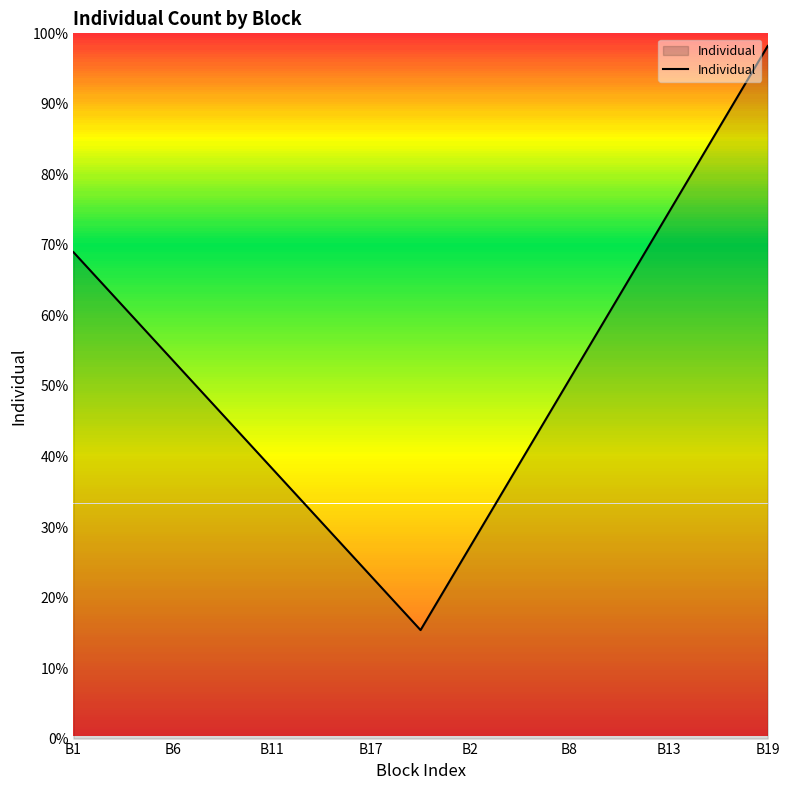

What is the maximum value shown in the chart?

98.2